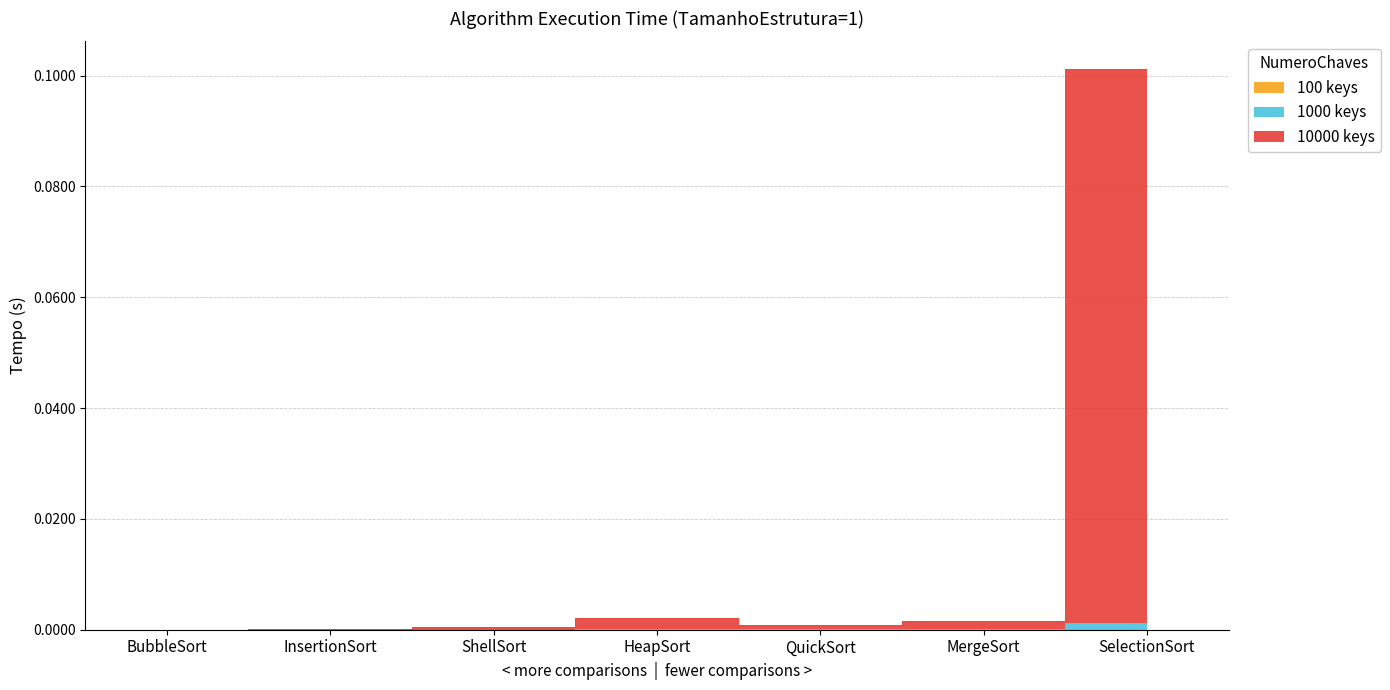

What is the label of the 6th point from the right?

InsertionSort